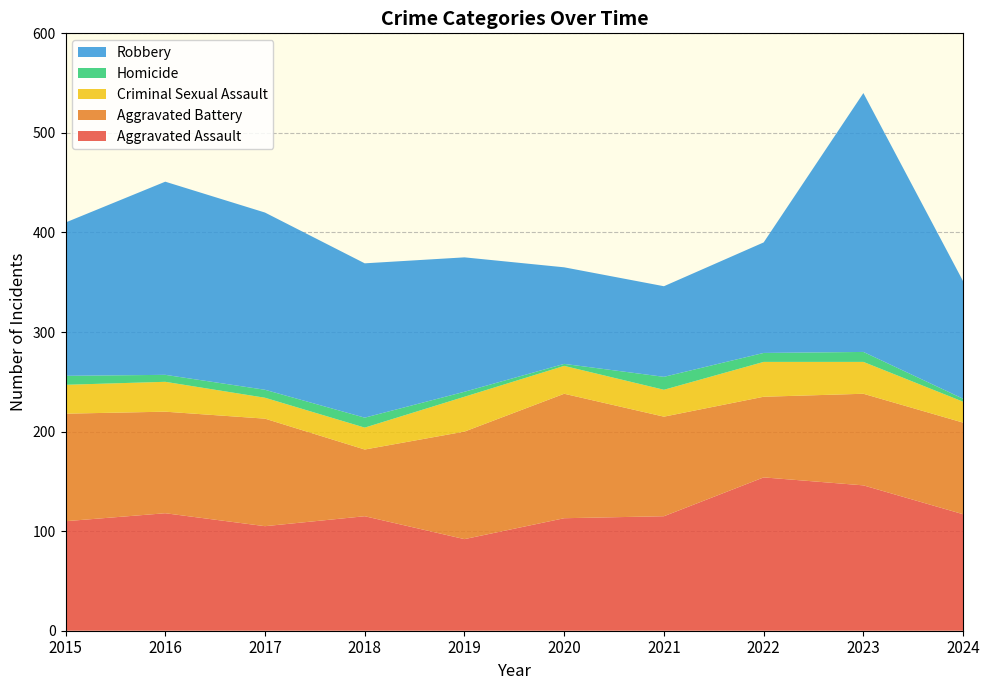

Reading left to right, extract all data points from this chart.

Aggravated Assault: 110	118	105	115	92	113	115	154	146	117
Aggravated Battery: 108	102	108	67	108	125	100	81	92	92
Criminal Sexual Assault: 29	30	21	22	35	28	27	35	32	21
Homicide: 9	7	8	10	5	2	13	9	10	3
Robbery: 154	194	178	155	135	97	91	111	260	118